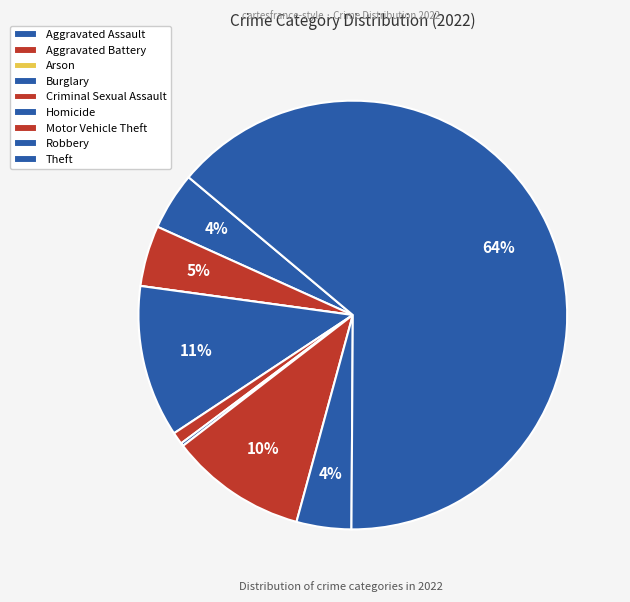

To the nearest percent, what is the difference between the Arson and Criminal Sexual Assault slice percentages?

1%